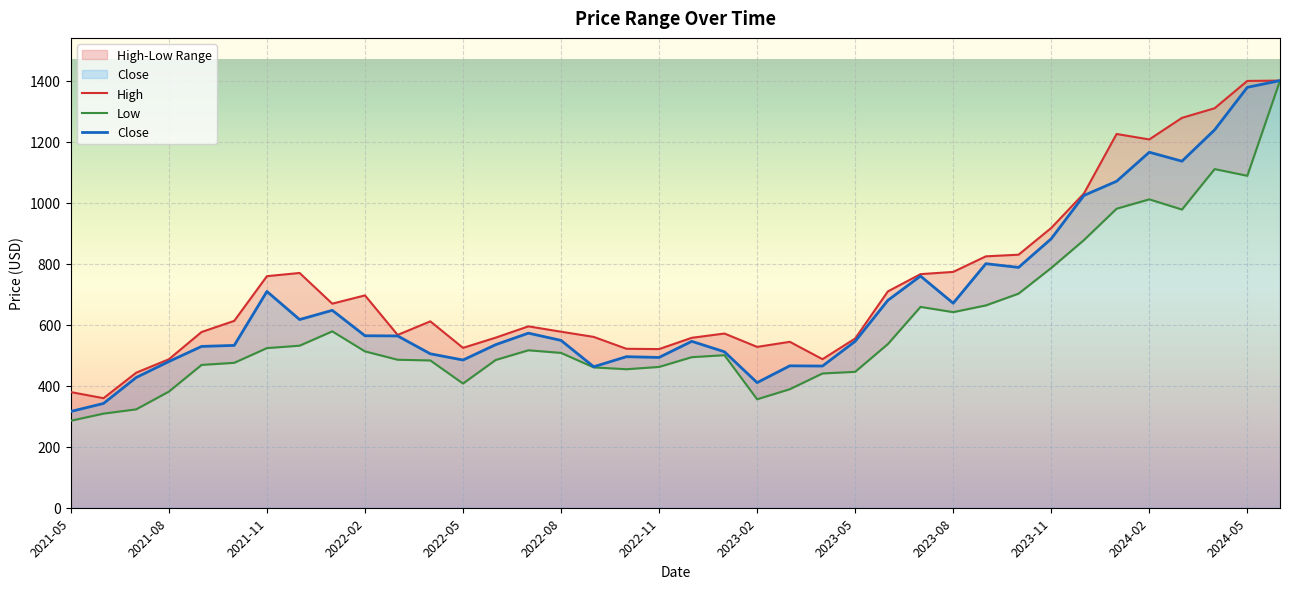

What is the minimum value shown in the chart?

285.1